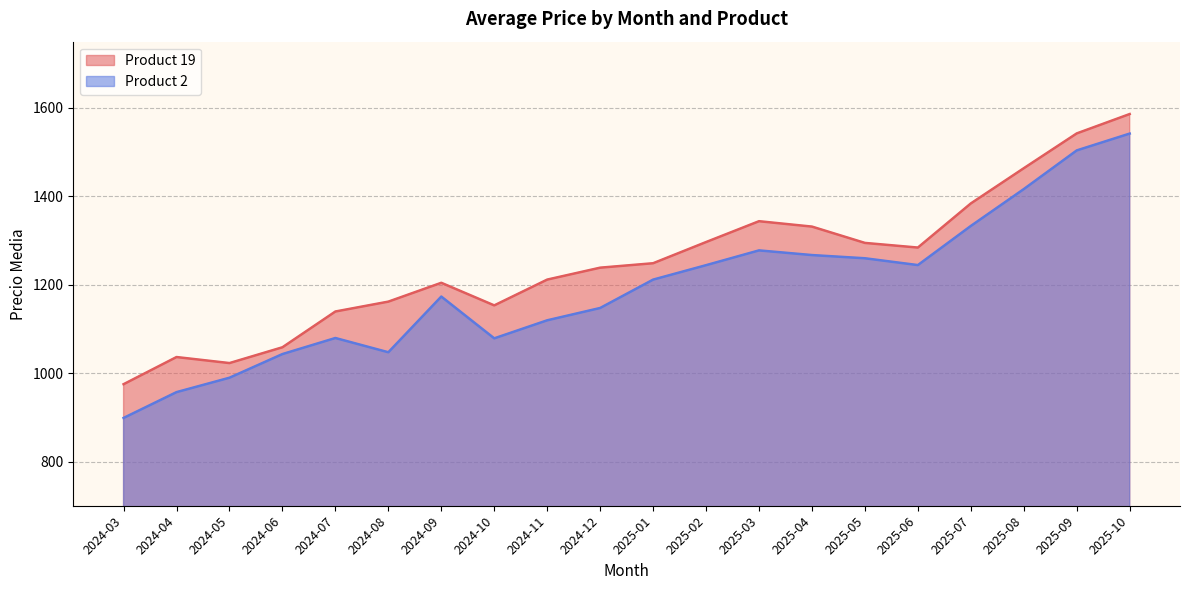

What is the total value across all series at 2025-04?

2598.8